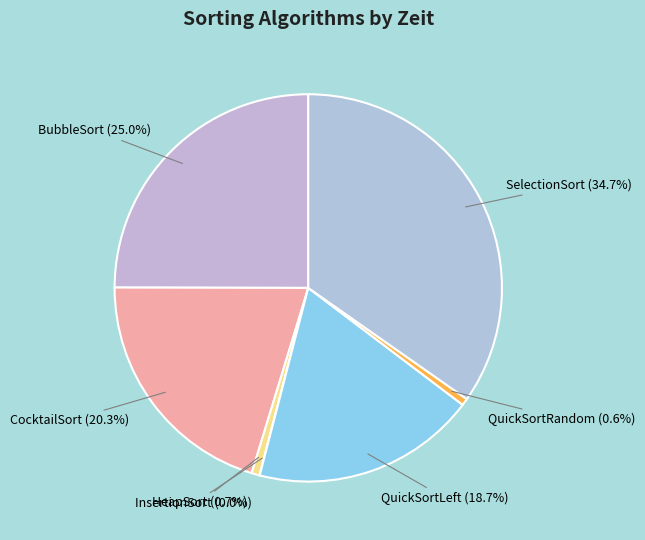

What portion of the pie excludes QuickSortRandom (0.6%)?

99.4%